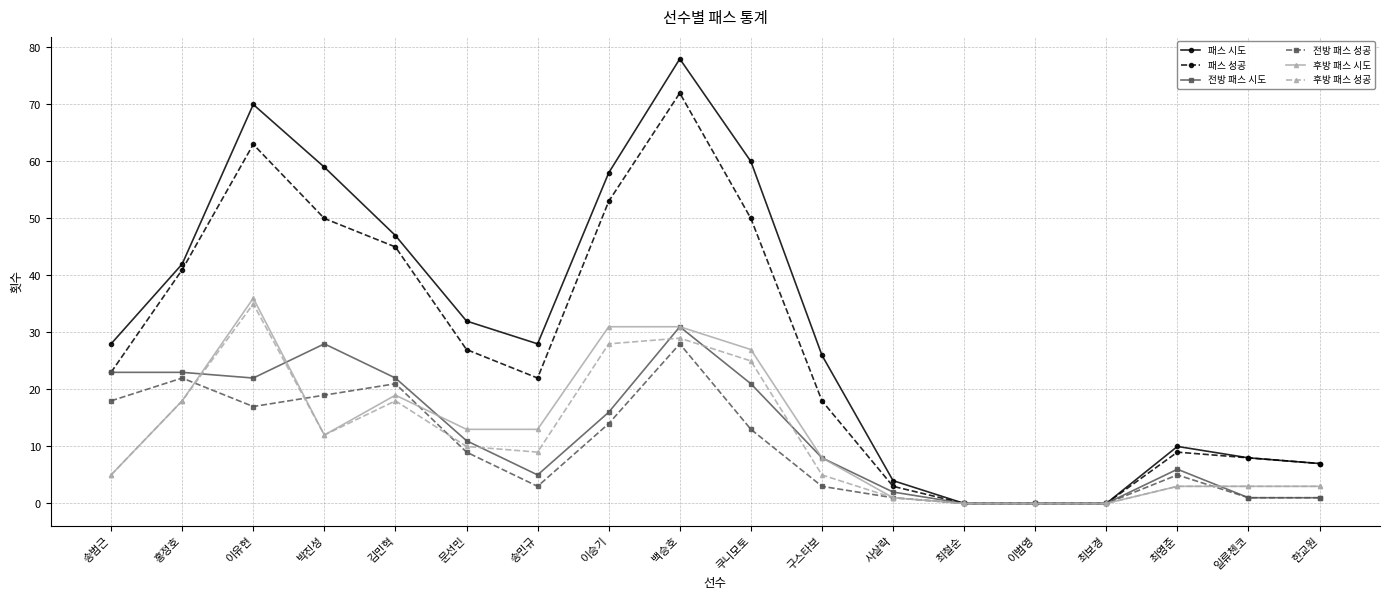

The value of 패스 성공 at 이승기 is 19. True or false?

False